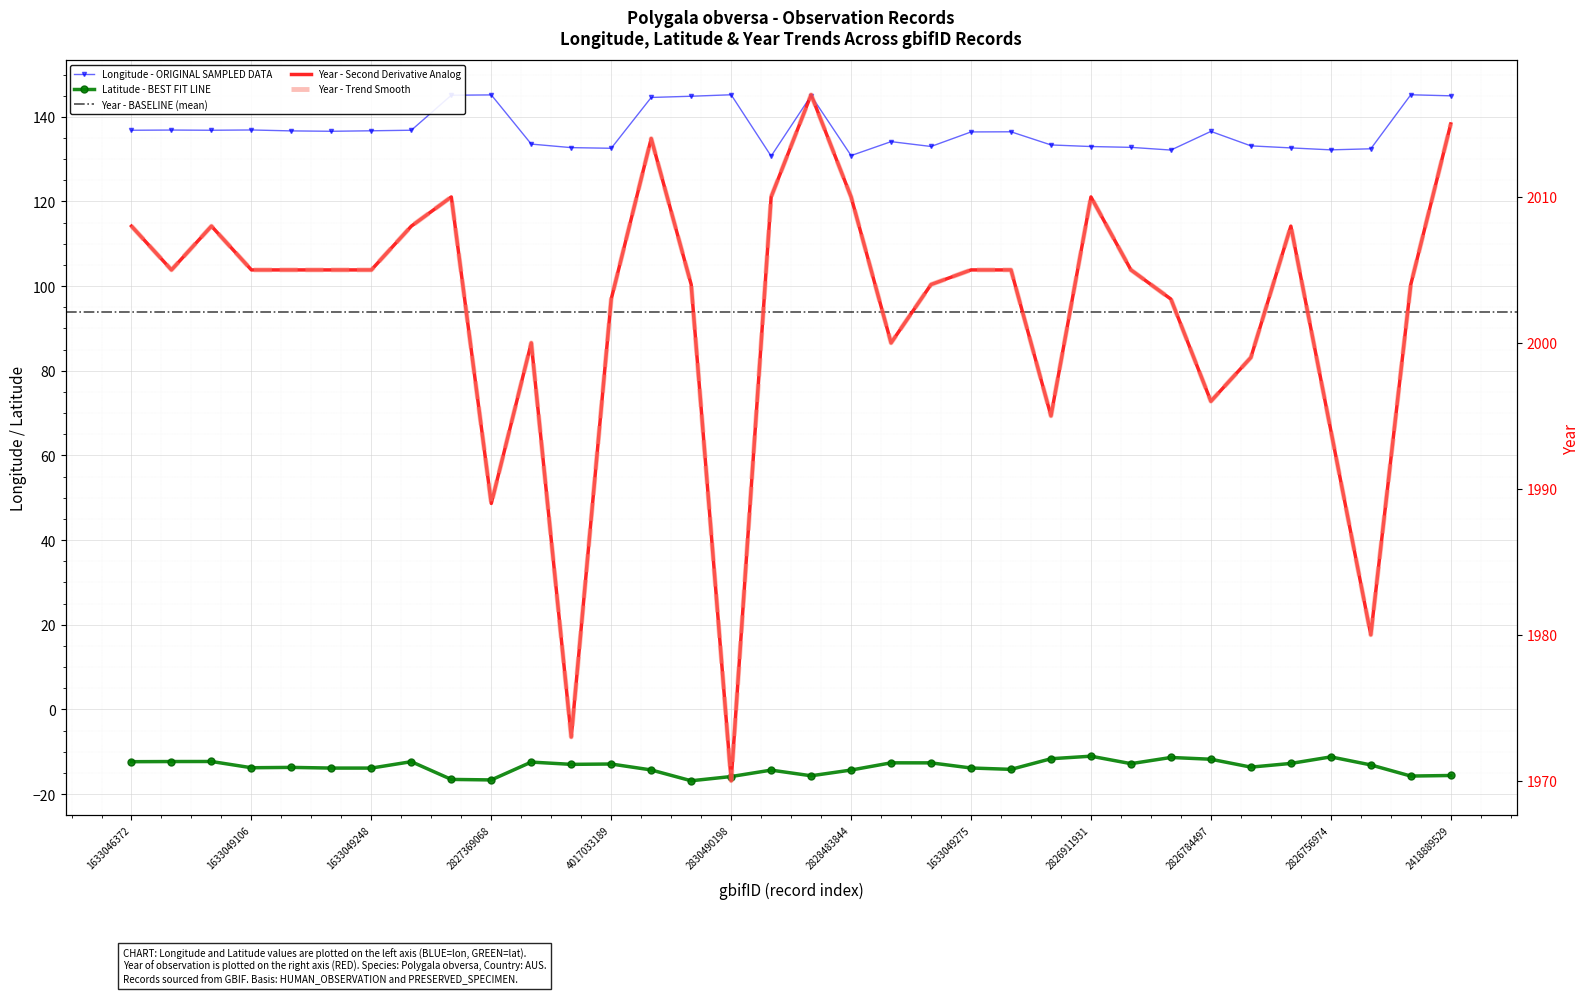

True or false: lat and lon intersect in this chart.

False